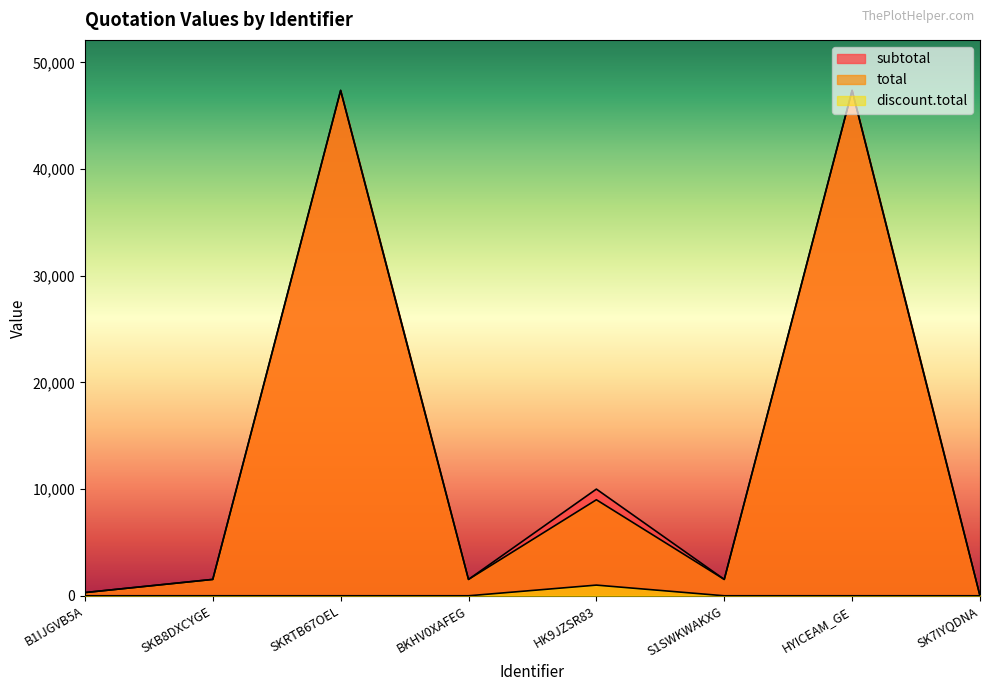

What are all the series names shown in the legend?

subtotal, total, discount.total